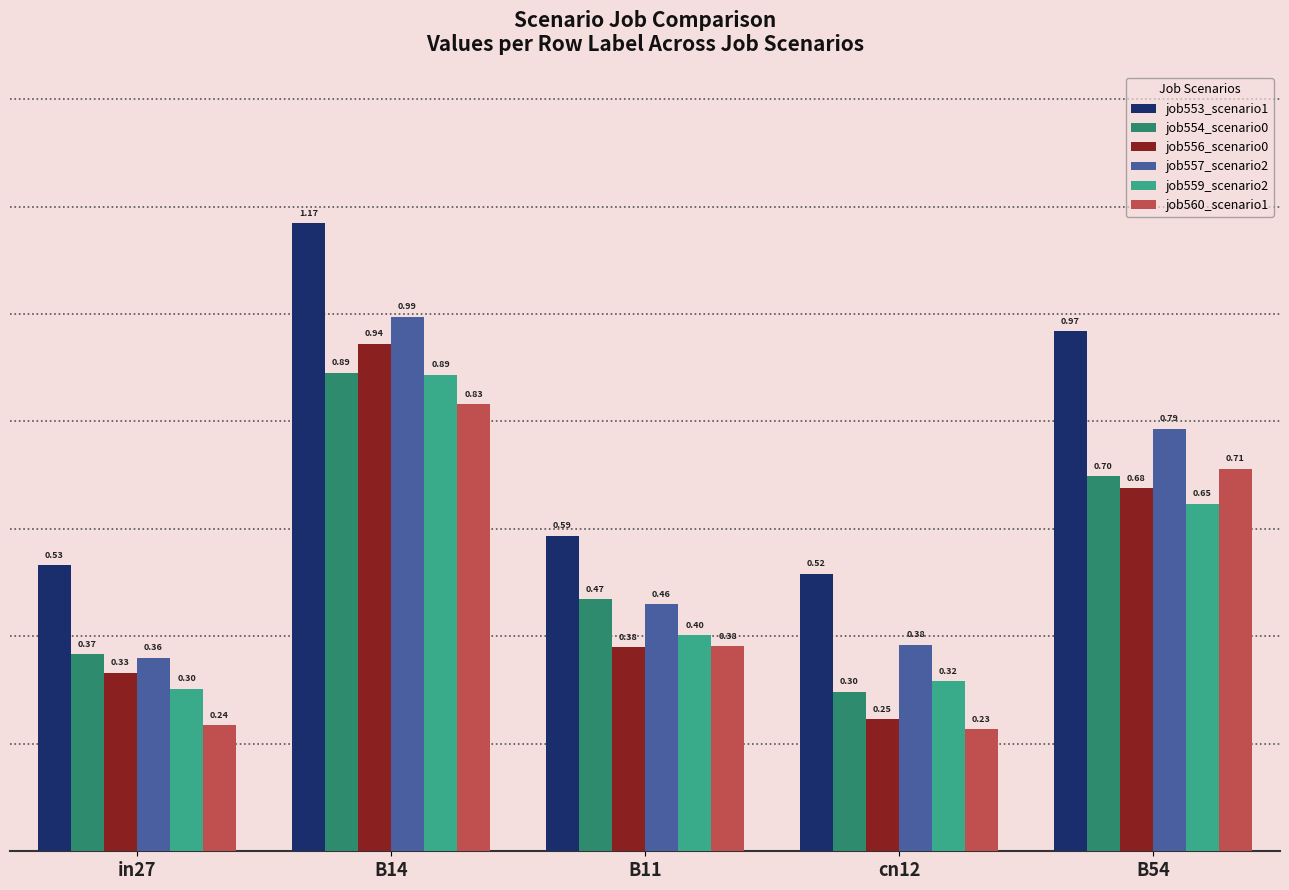

Between B14 and B54, which series saw the biggest shift?

job556_scenario0